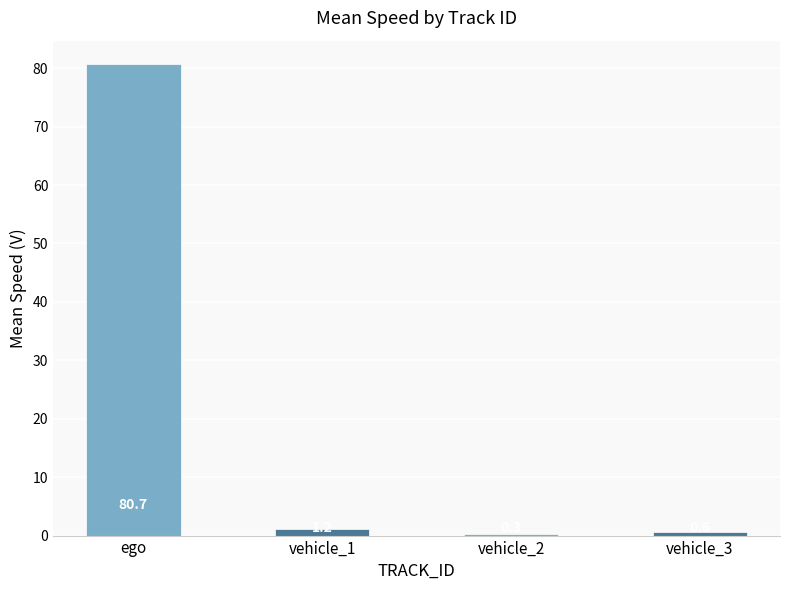

What is the label of the 3rd bar from the left?

vehicle_2